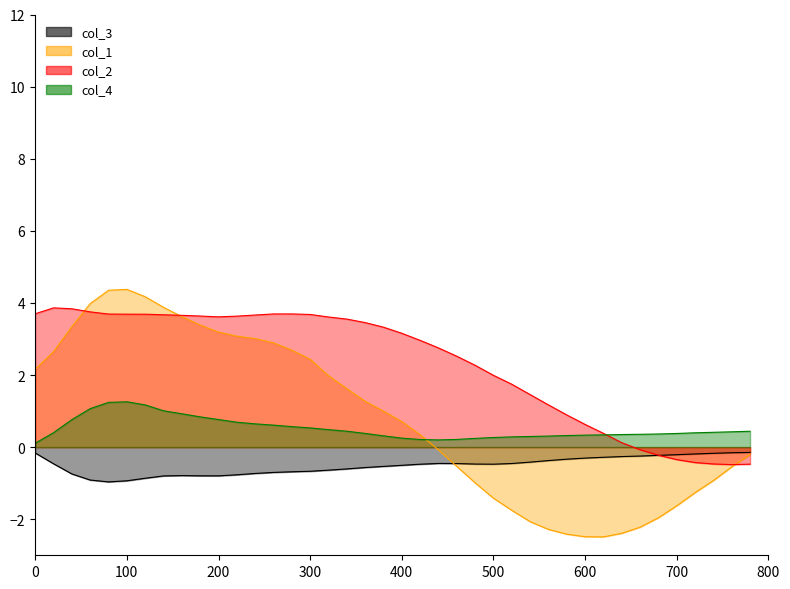

How many lines are shown in the chart?

4